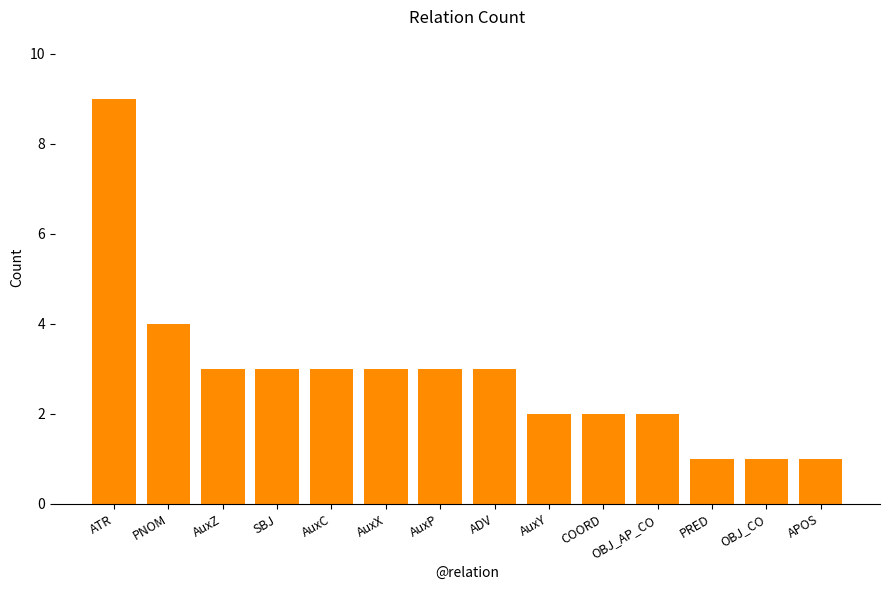

What is the average value?

3